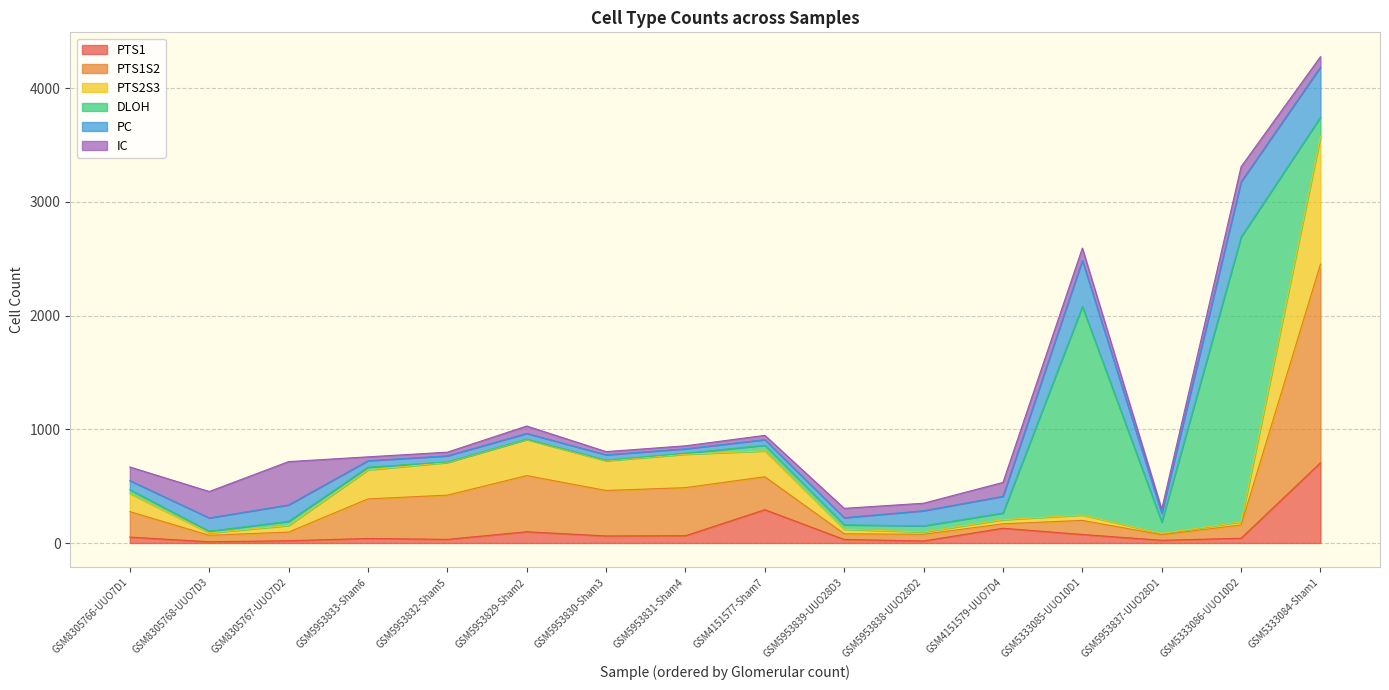

How many data points in IC are less than 82?

8